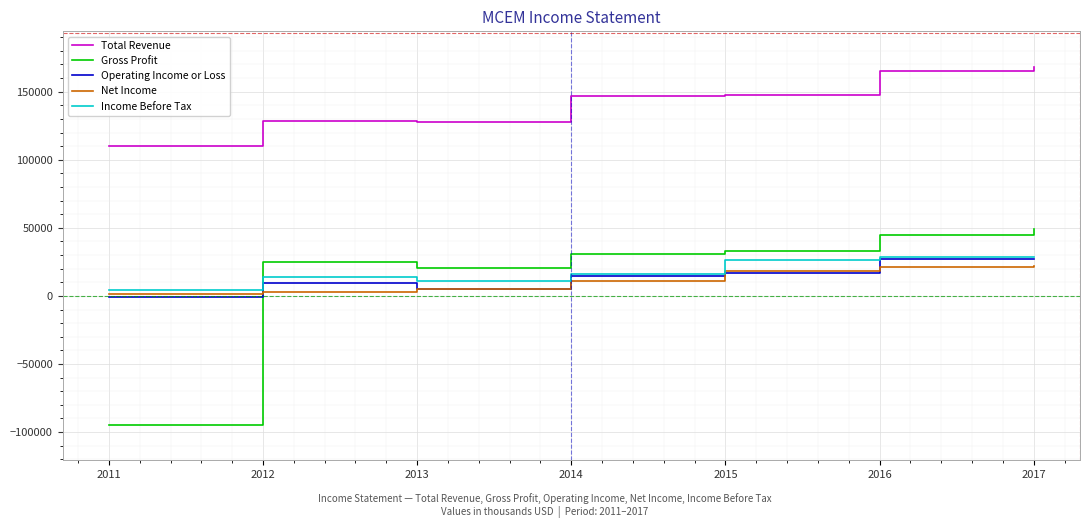

Does the chart have visible grid lines?

Yes